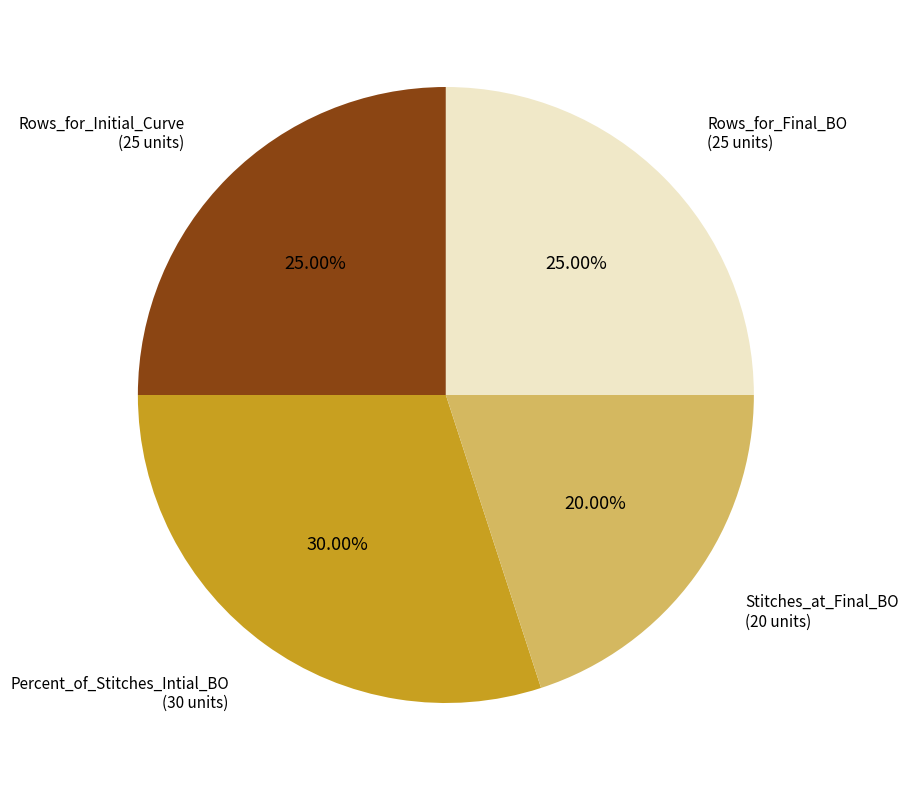

To the nearest percent, what is the average slice percentage?

25%